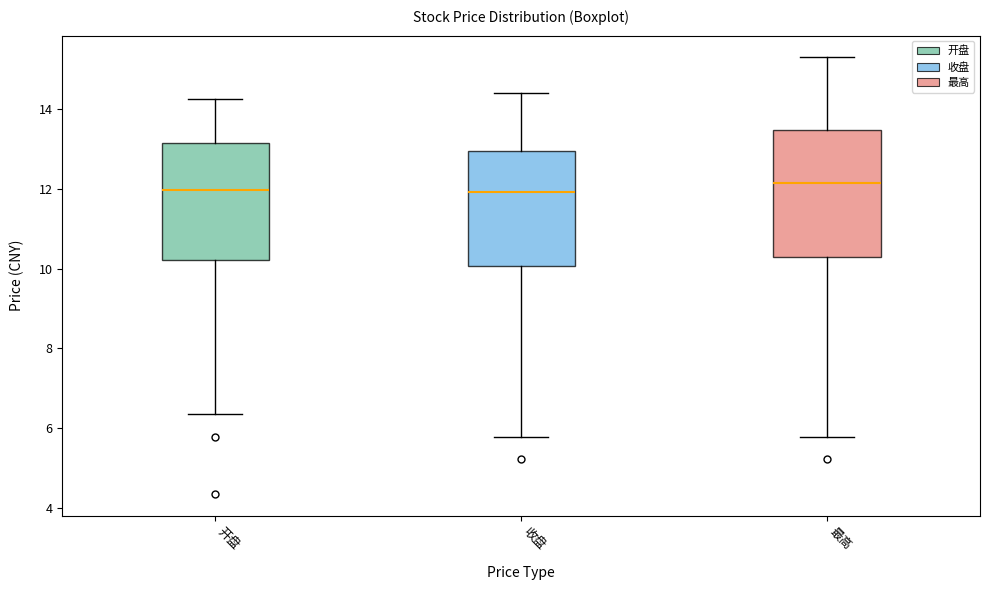

Where is the lower edge of the box for 开盘 on the y-axis? The values are not printed on the chart, so give them approximately, as read against the axis.

10.2